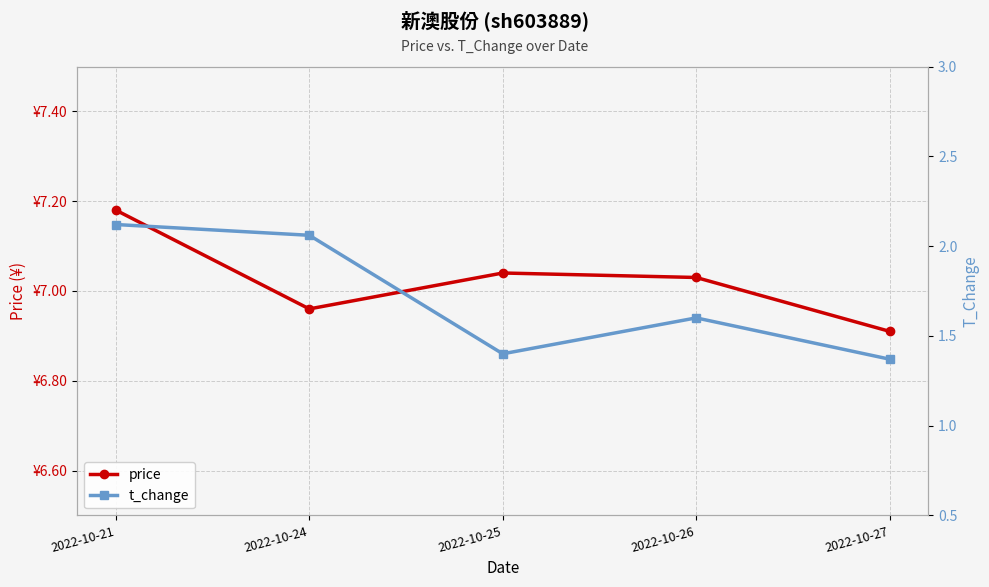

How many price values are between 6 and 7?

2